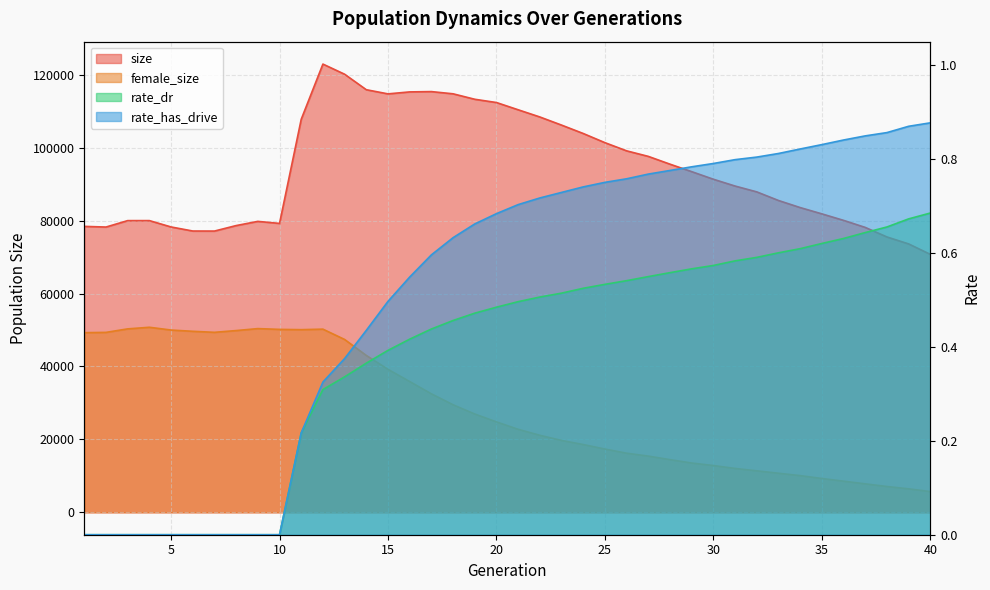

At how many categories does at least one series exceed 4377?

40